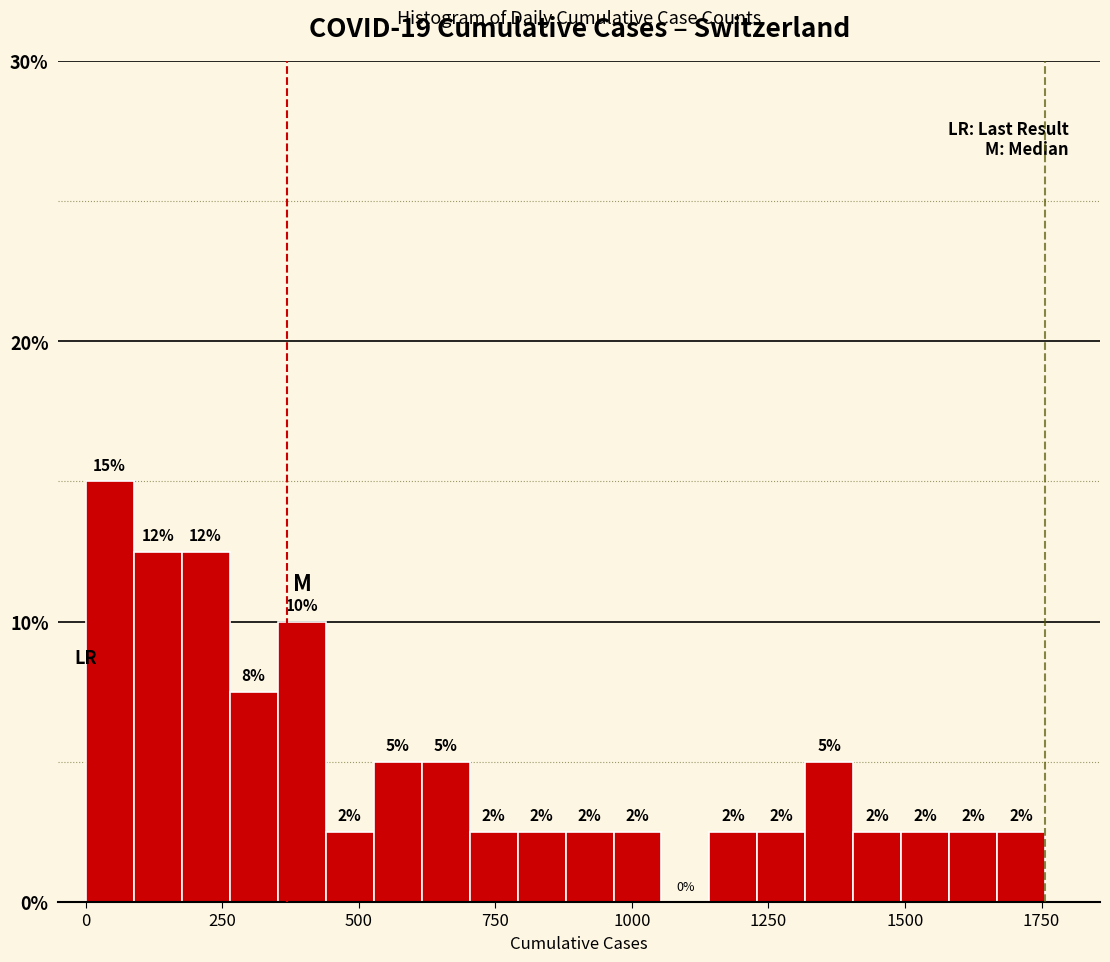

Around what value on the x-axis is the tallest bar? Give the approximate position of its centre, as read against the axis.

50